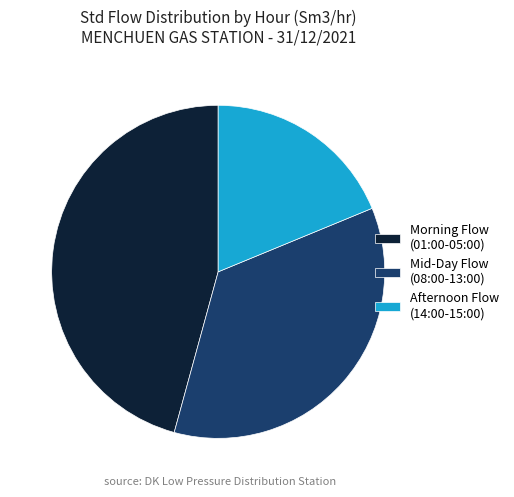

What is the largest slice in the pie chart?

Morning Flow (01:00-05:00)